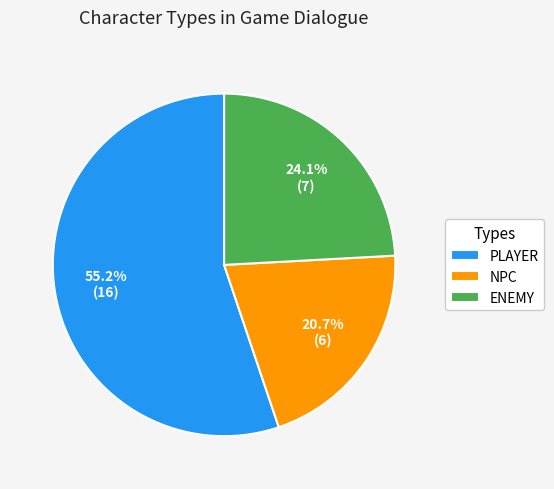

Between NPC and PLAYER, which is larger?

PLAYER